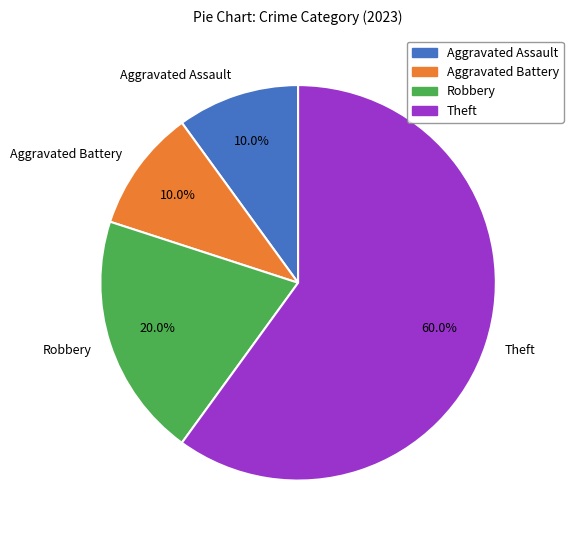

True or false: Aggravated Assault accounts for 10% of the total.

True